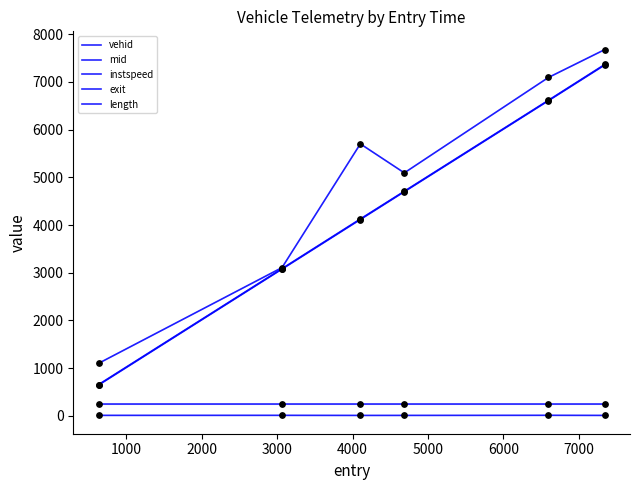

How many lines are shown in the chart?

5